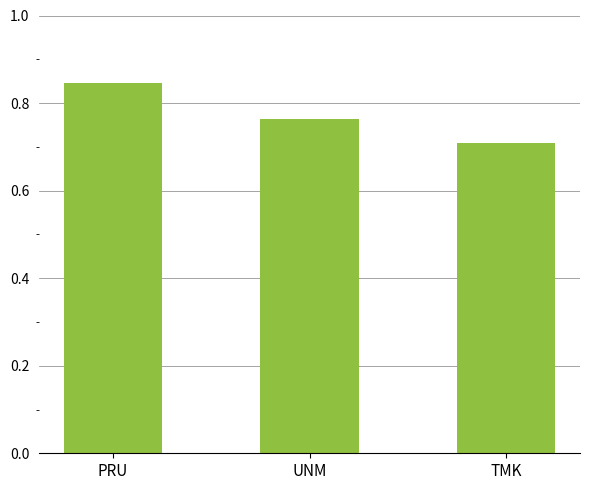

What is the difference between the maximum and minimum values?

0.1